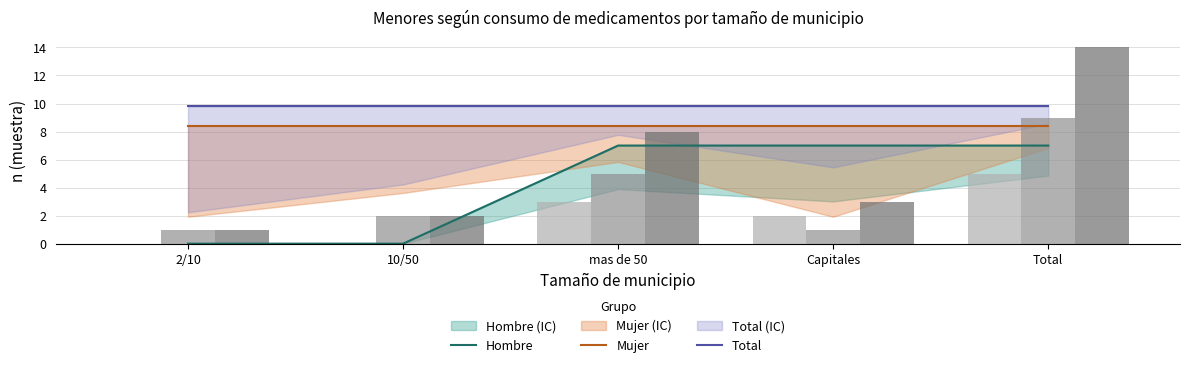

Which series changed the most between 10/50 and Total?

Hombre